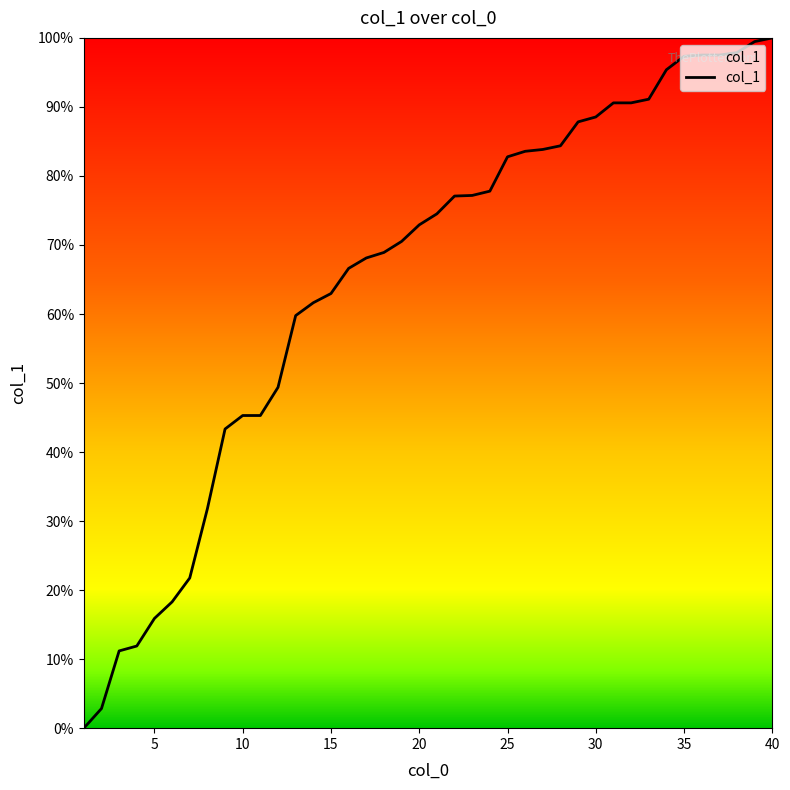

What is the difference between the maximum and minimum values?

100.0